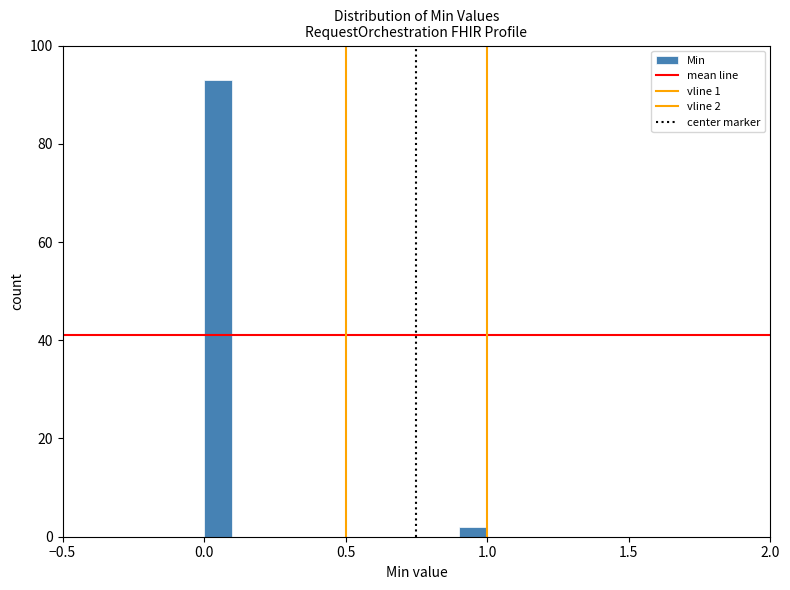

Read against the x-axis, roughly where is the centre of the tallest bar?

0.05